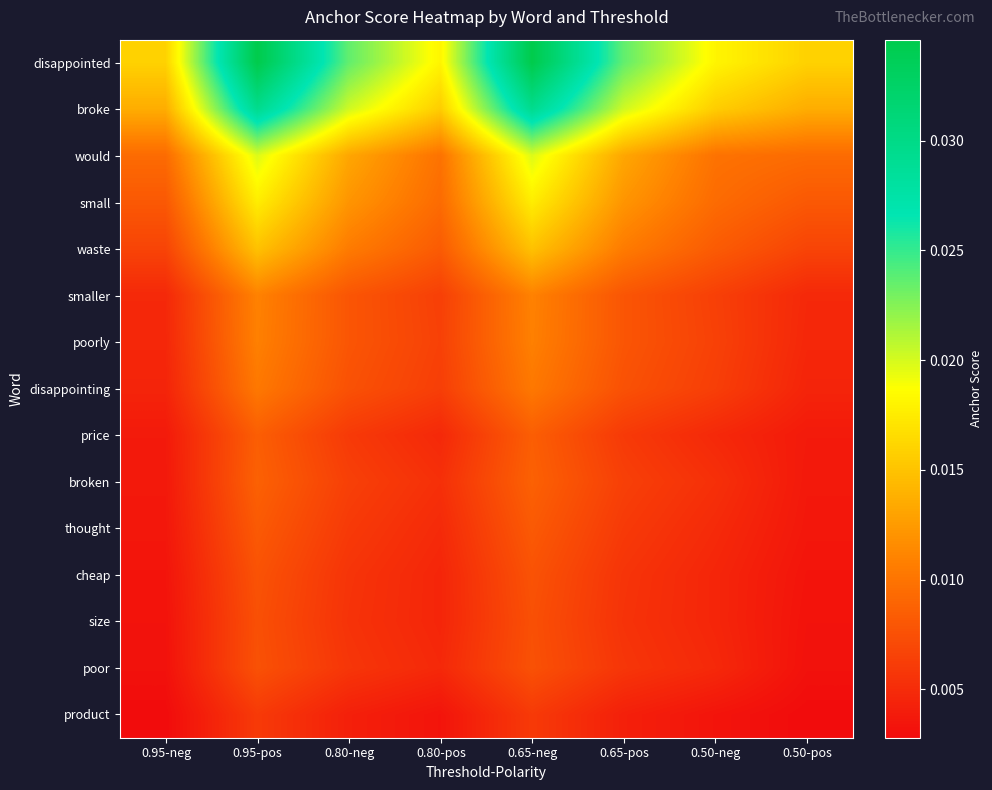

How many data points does each series have?

8